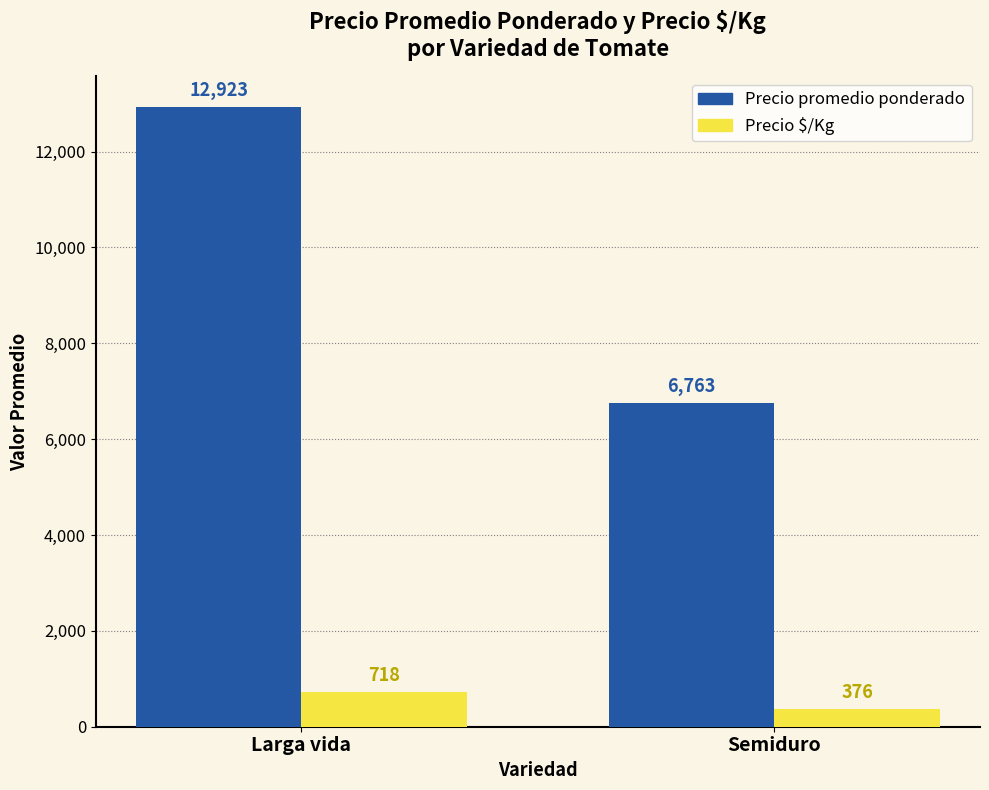

Reading right to left, extract all data points from this chart.

Precio promedio ponderado: Semiduro=6763	Larga vida=12923
Precio $/Kg: Semiduro=376	Larga vida=718